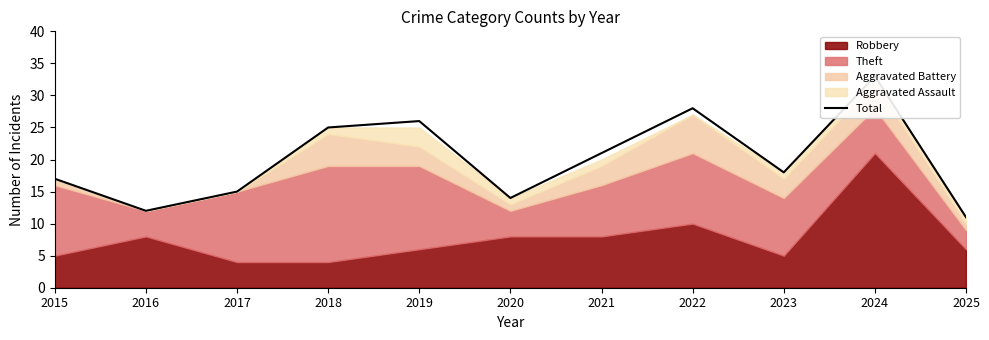

What is the difference between the values at 2022 and 2018?

3